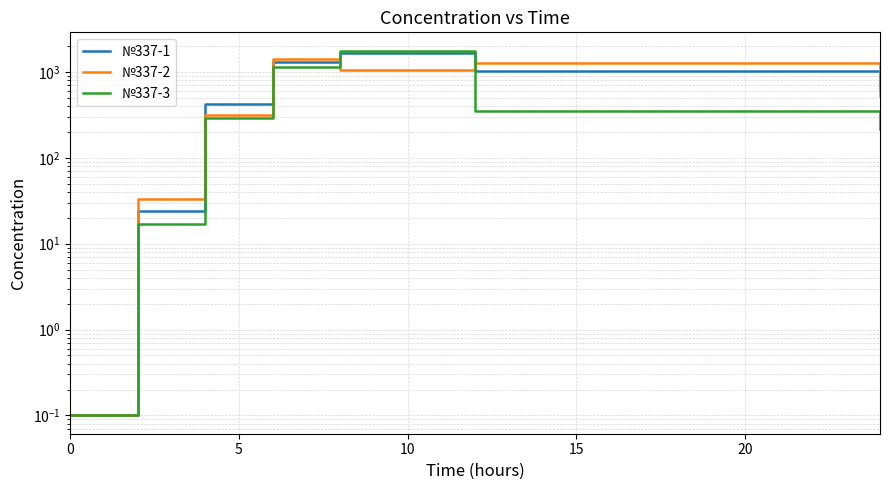

Which series has the largest total across all categories?

№337-1